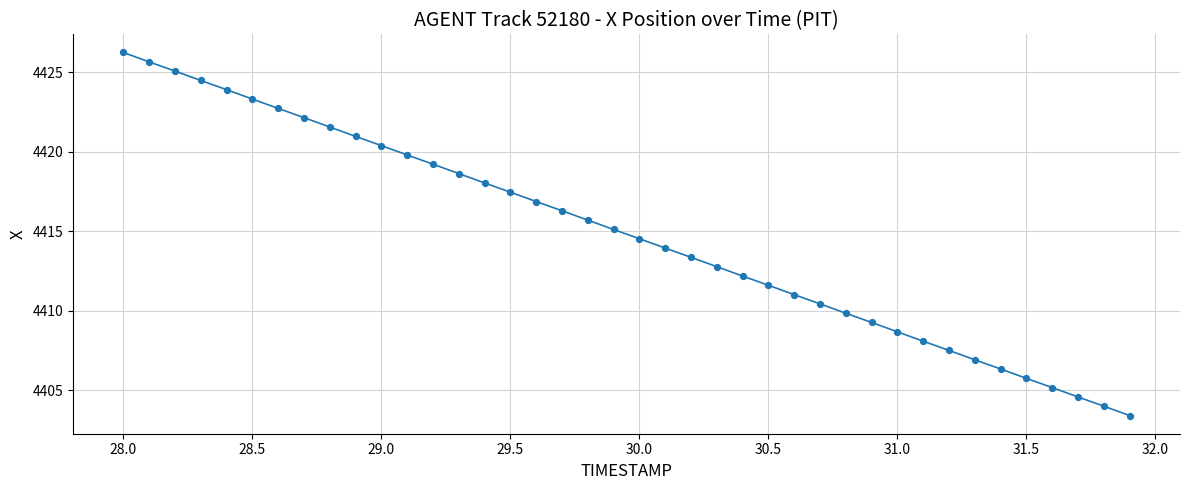

What is the smallest value displayed?

4403.4